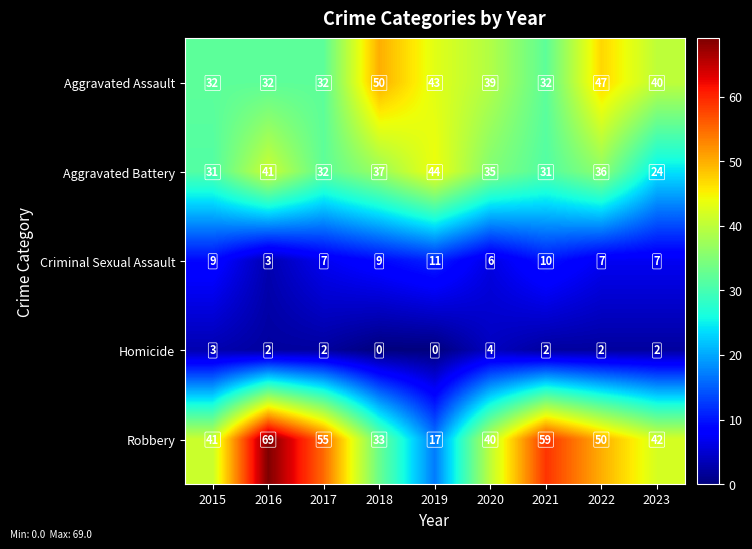

At 2018, list the series in order from largest to smallest.

Aggravated Assault, Aggravated Battery, Robbery, Criminal Sexual Assault, Homicide